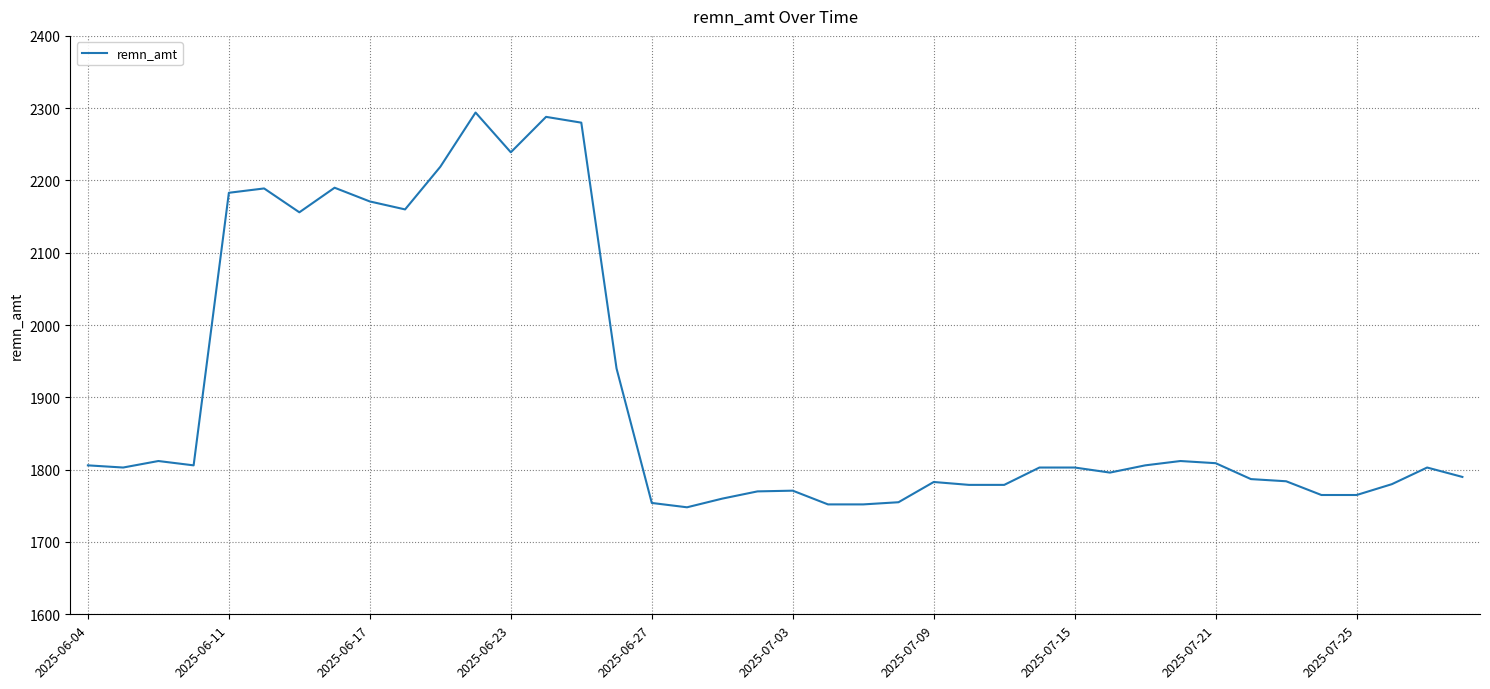

What is the greatest value displayed?

2294